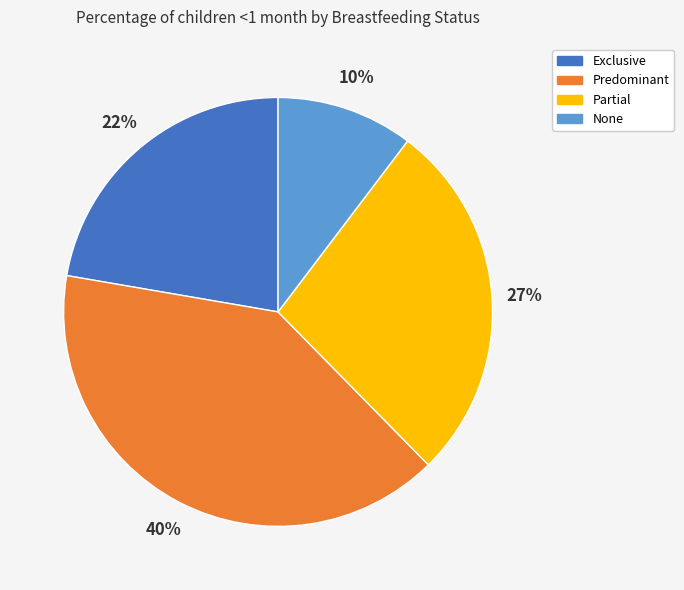

To the nearest percent, what is the average slice percentage?

25%